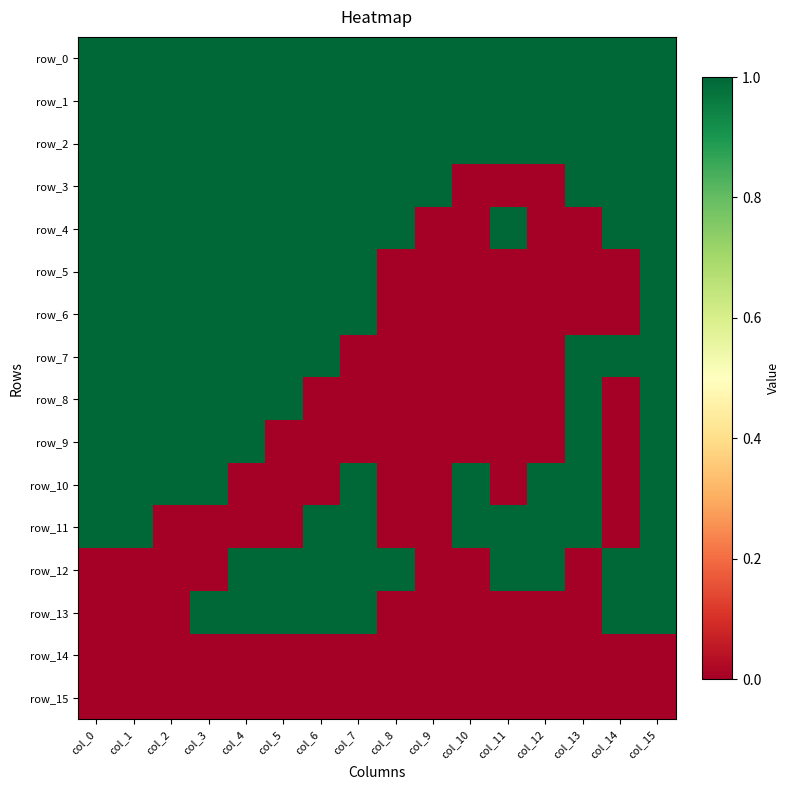

What is the highest value of the row_1 series?

1